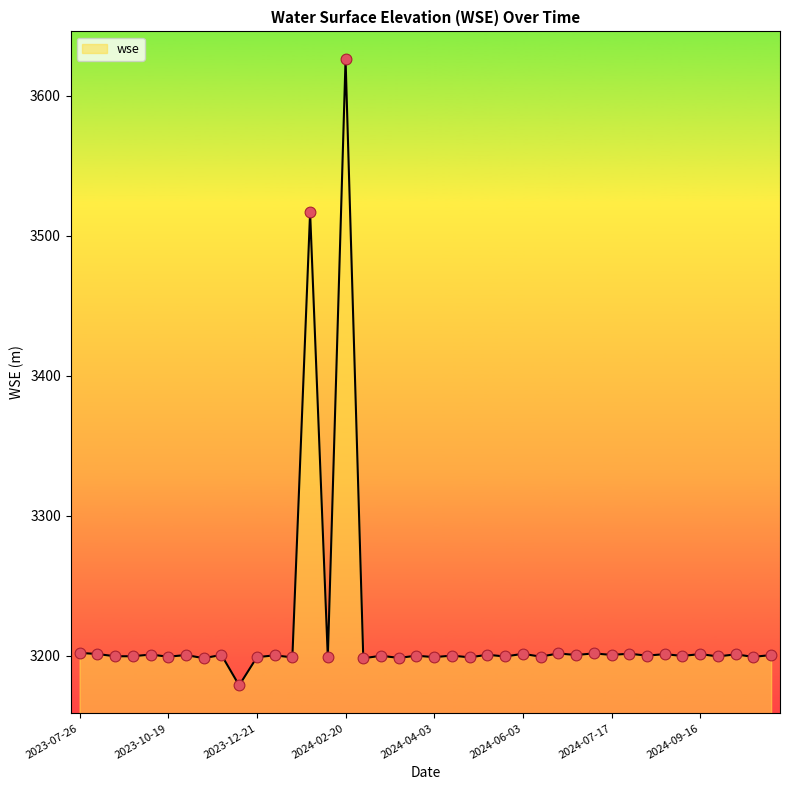

What is the difference between the maximum and minimum values?

447.0